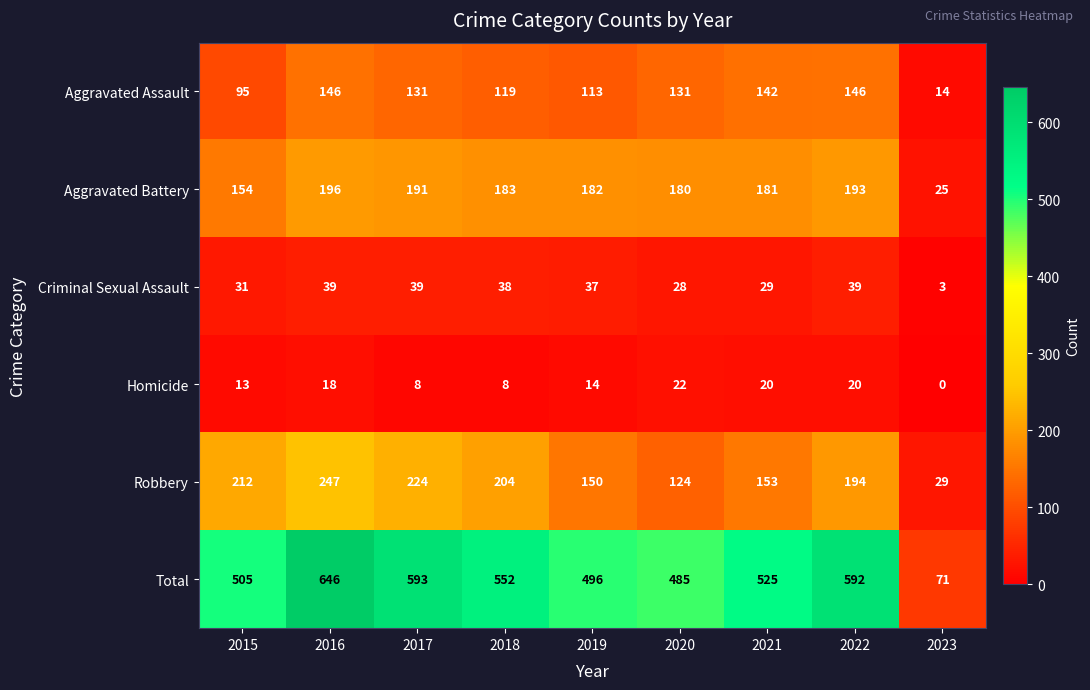

The Total series shows 525 at 2021. True or false?

True